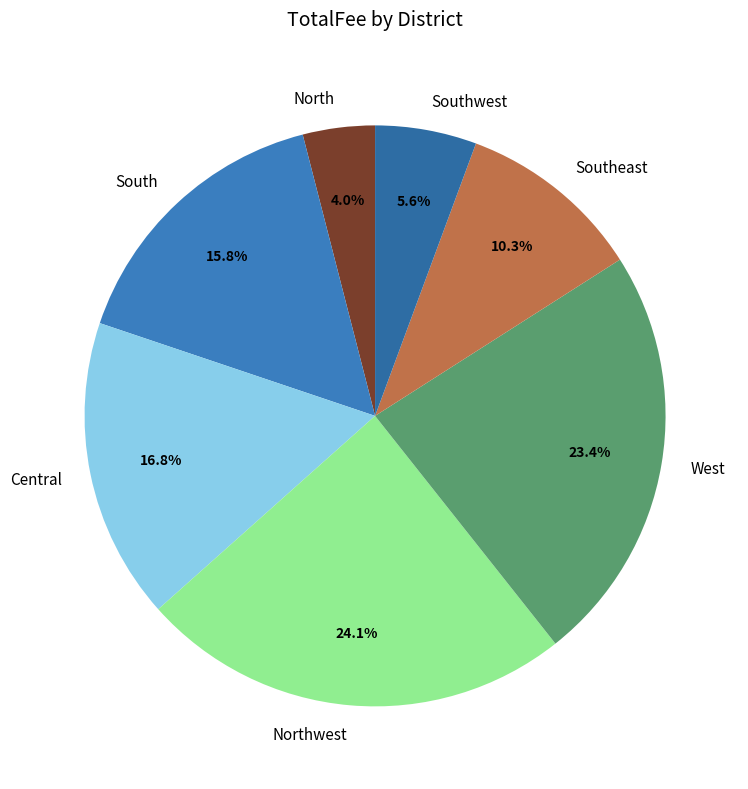

To the nearest percent, what is the difference between the largest and smallest slice percentages?

20%